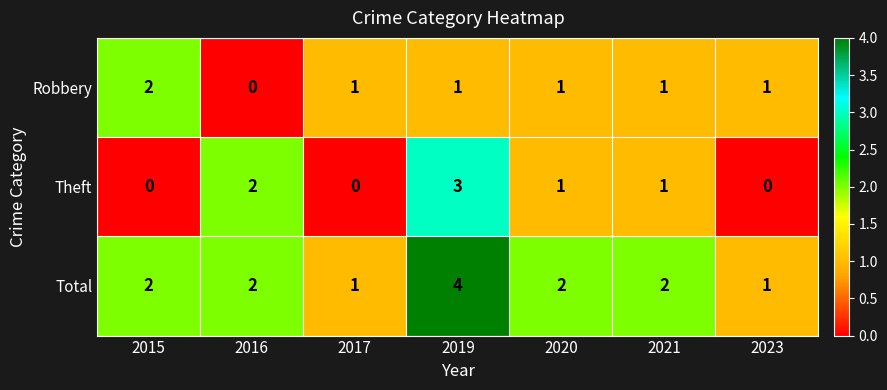

Where does the Theft series first go above 1?

2016